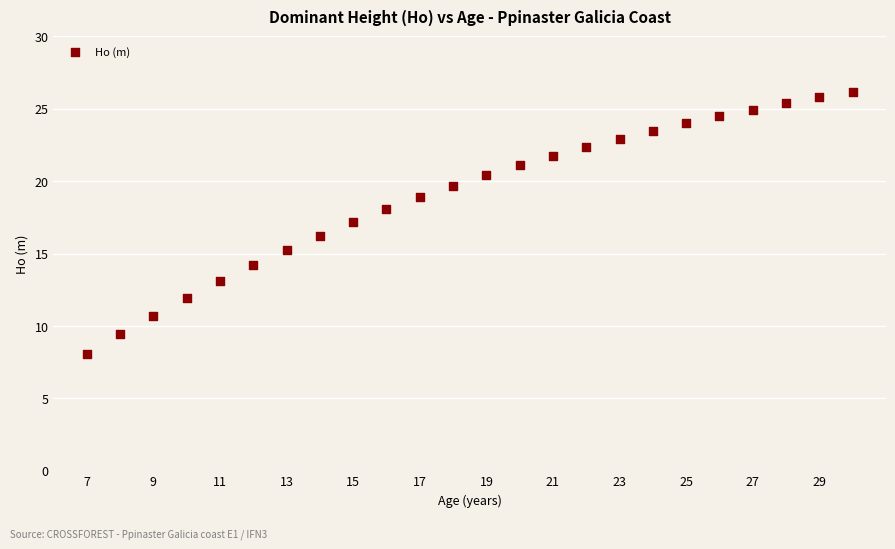

What is the range of Y values (max minus min)?

18.1